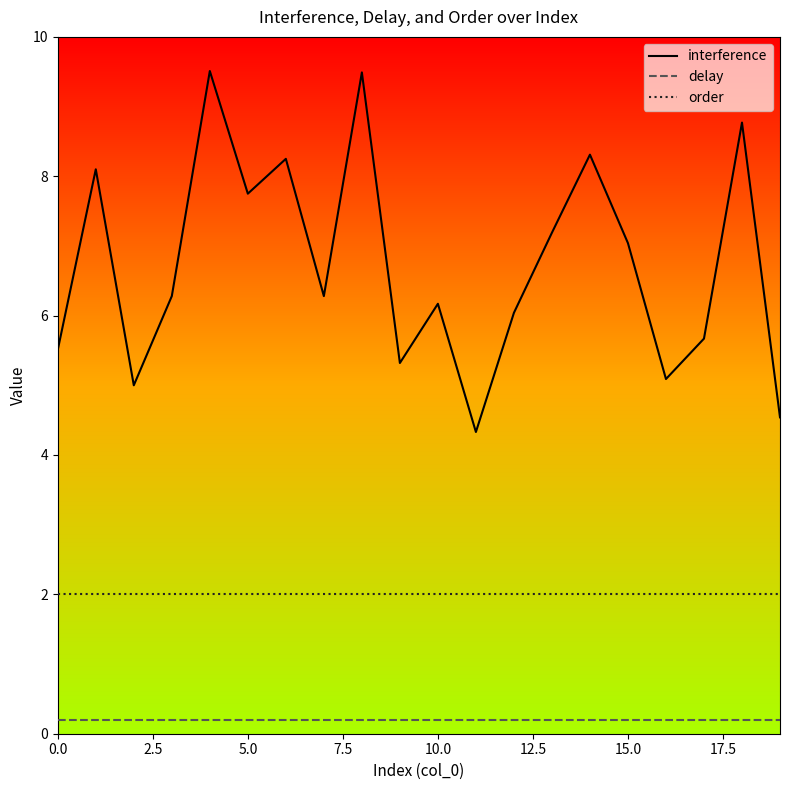

List the series in order of their overall mean, lowest first.

delay, order, interference